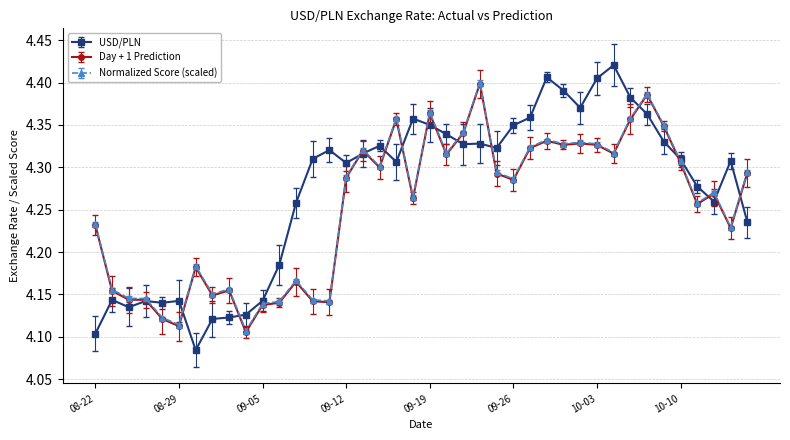

Count the USD/PLN values in the range 4 to 5.

40